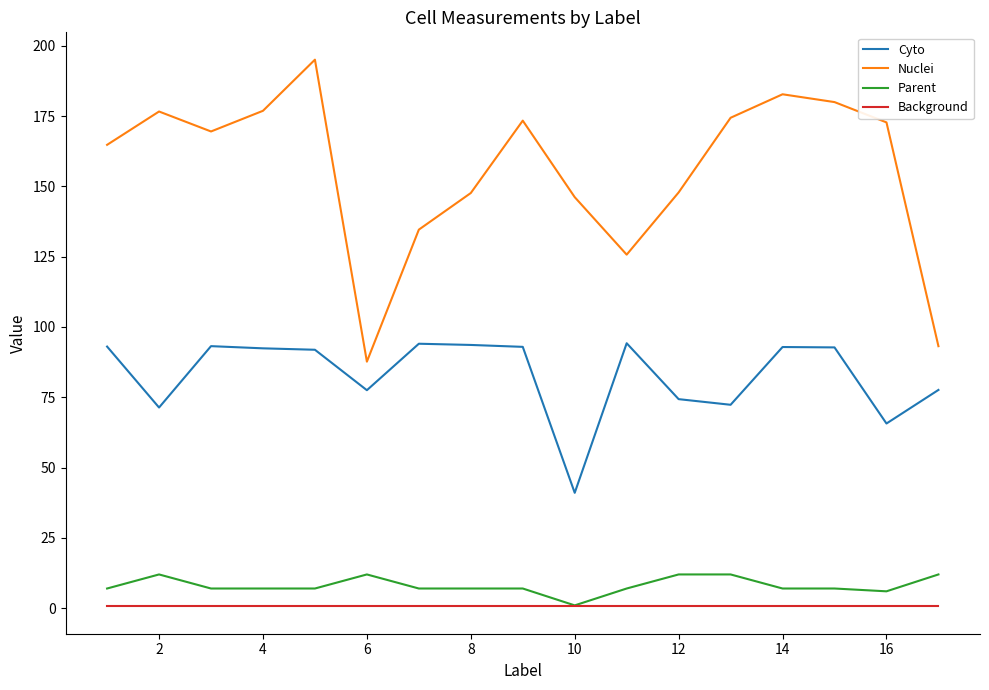

Which series has the largest total across all categories?

Nuclei